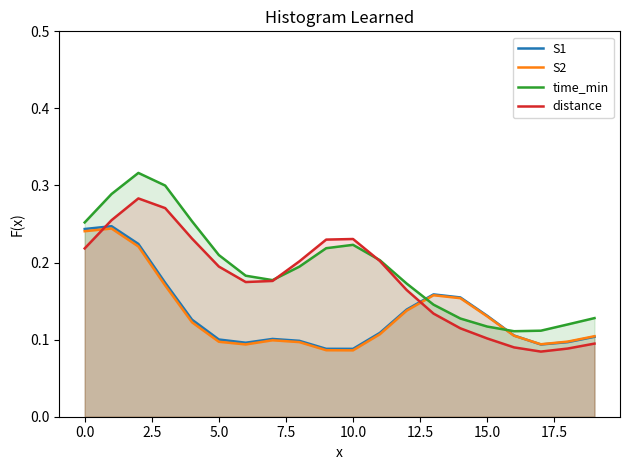

The value of S2 at 15.0 is 0.0. True or false?

False